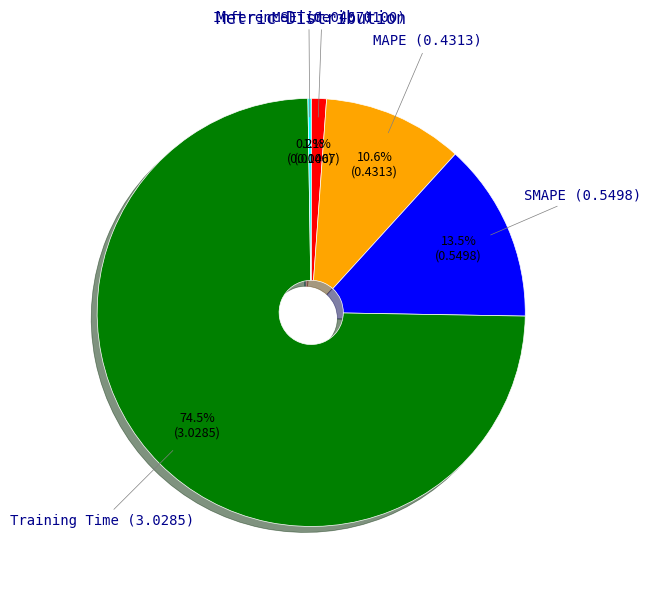

The MAPE slice represents 11% of the pie. True or false?

True